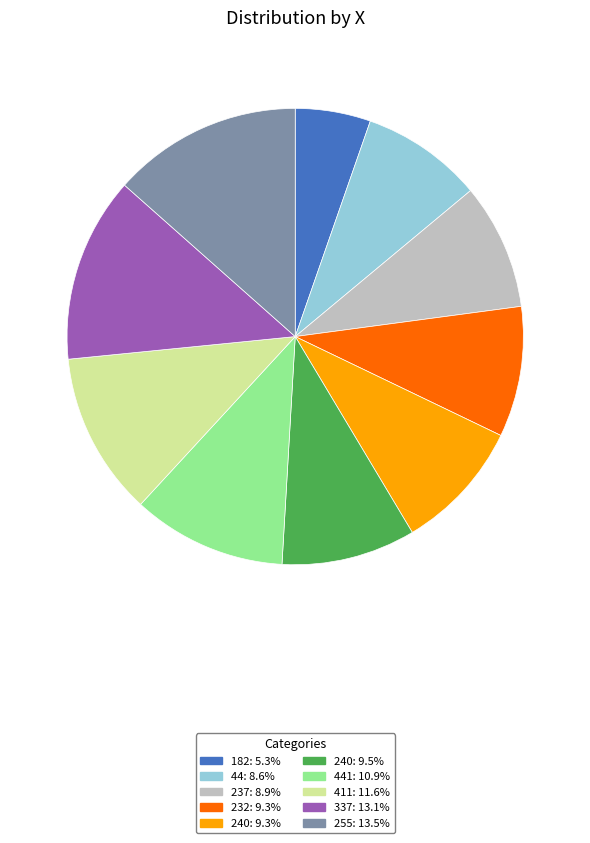

Does any single category account for the majority?

No